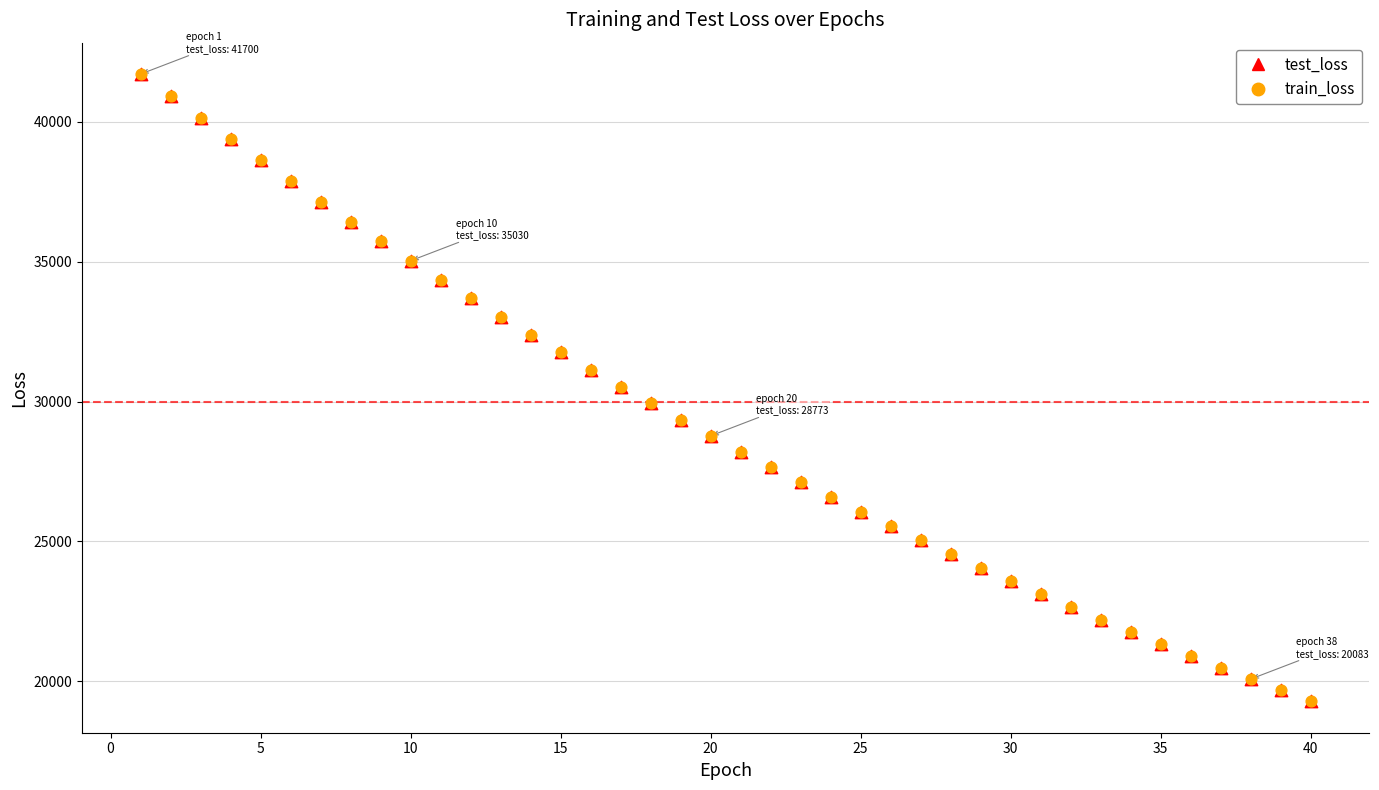

What are all the series names shown in the legend?

test_loss, train_loss